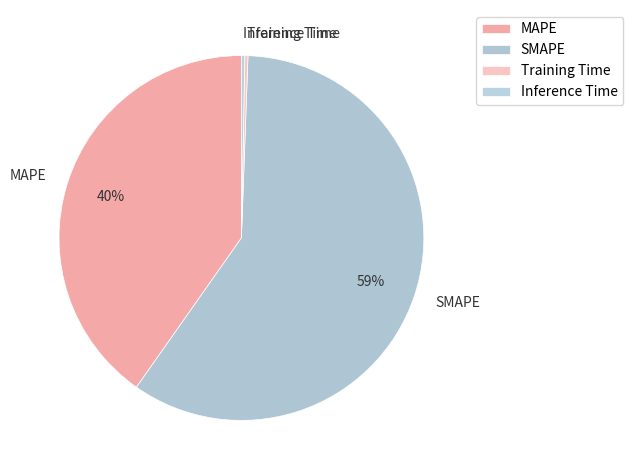

Do MAPE and SMAPE together represent more than half of the pie?

Yes